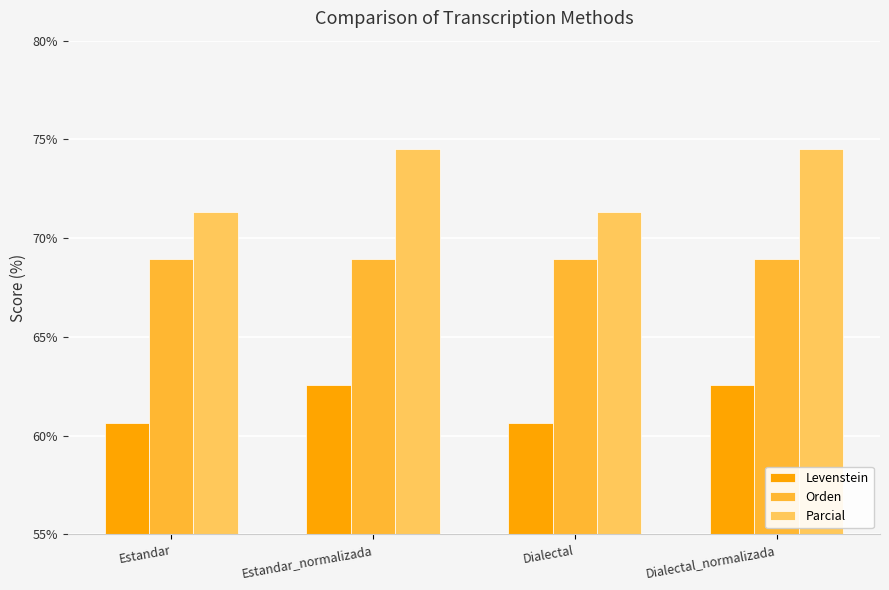

Rank the series at Estandar from lowest to highest value.

Levenstein, Orden, Parcial